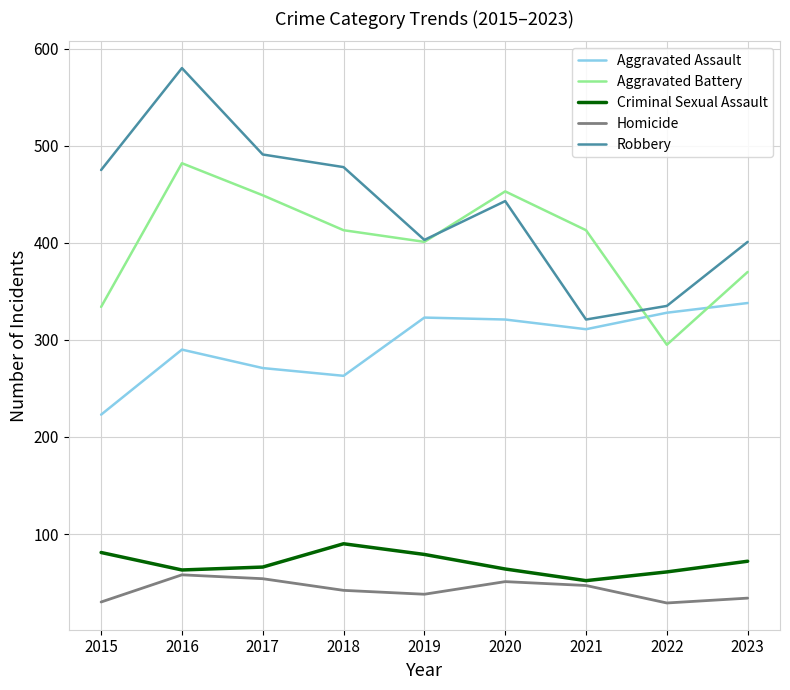

Where is the first local maximum for Aggravated Battery?

2016